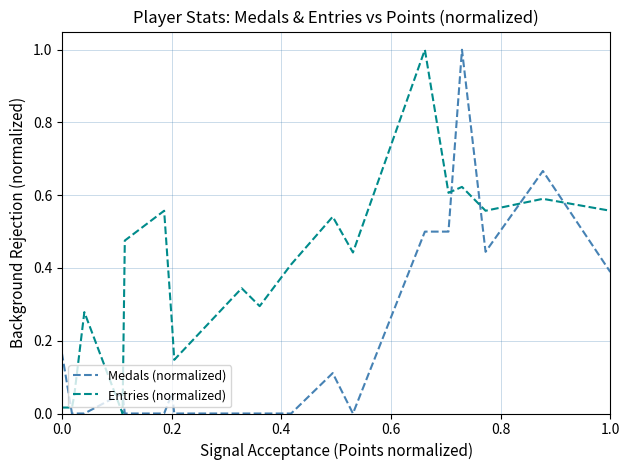

Which series has the largest total across all categories?

Entries (normalized)